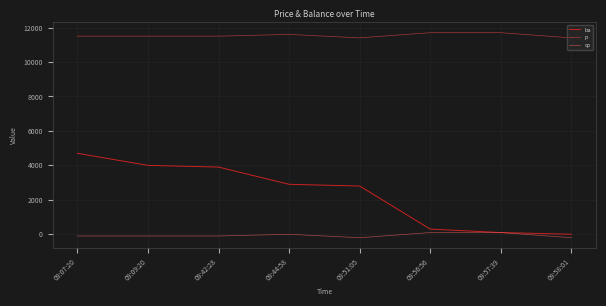

Between 09:51:05 and 09:56:56, which series saw the biggest shift?

ba